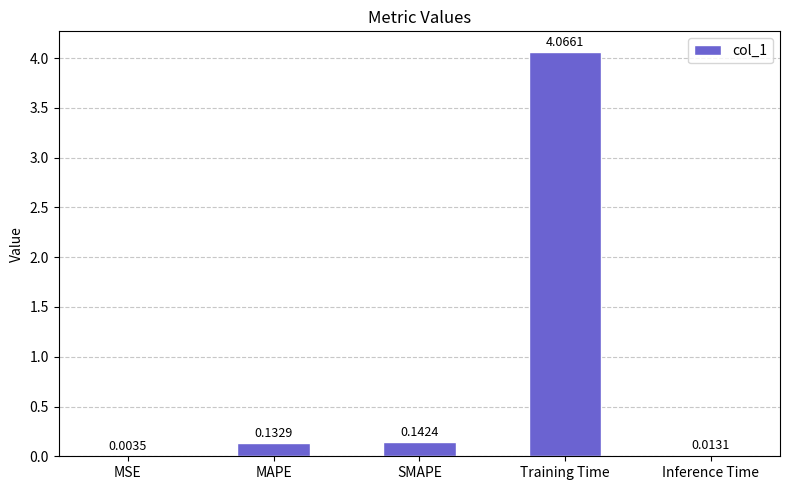

What is the average value?

0.9